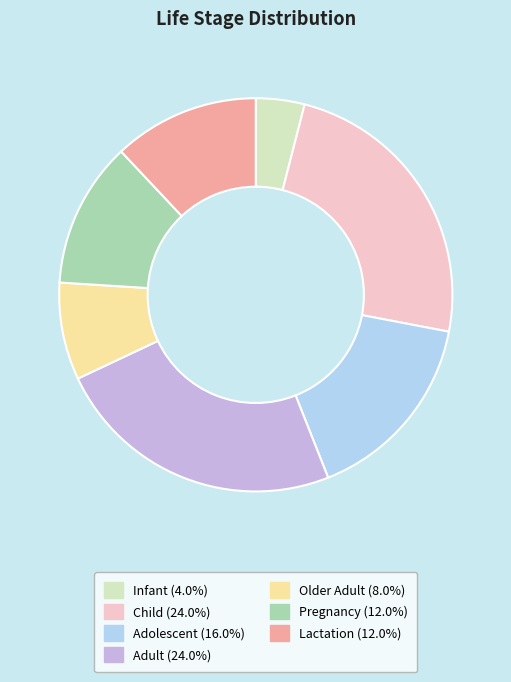

Count the number of slices in the pie.

7